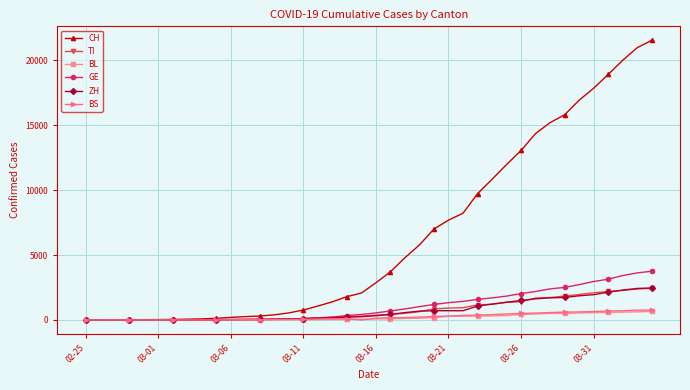

How many distinct data groups are displayed?

6